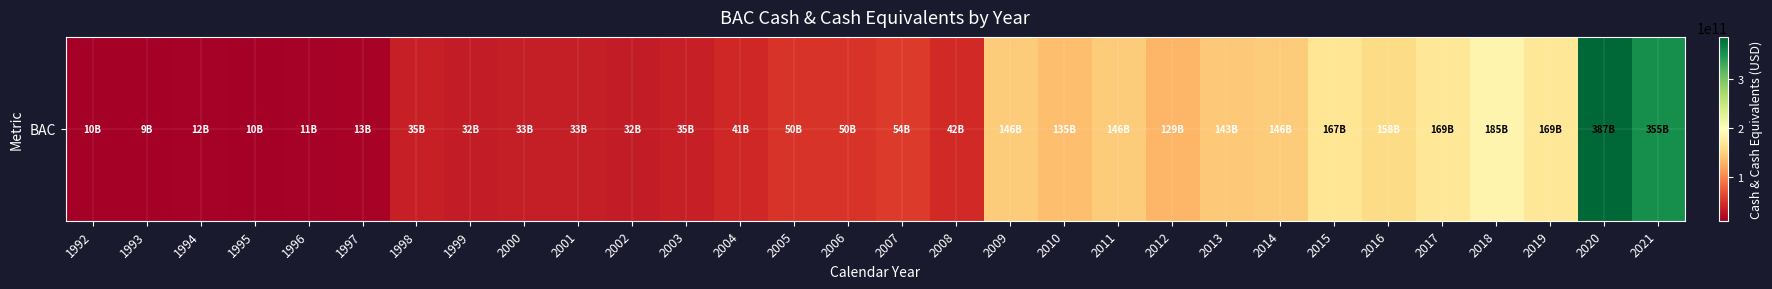

What value does the data have at 2008?

42427000000